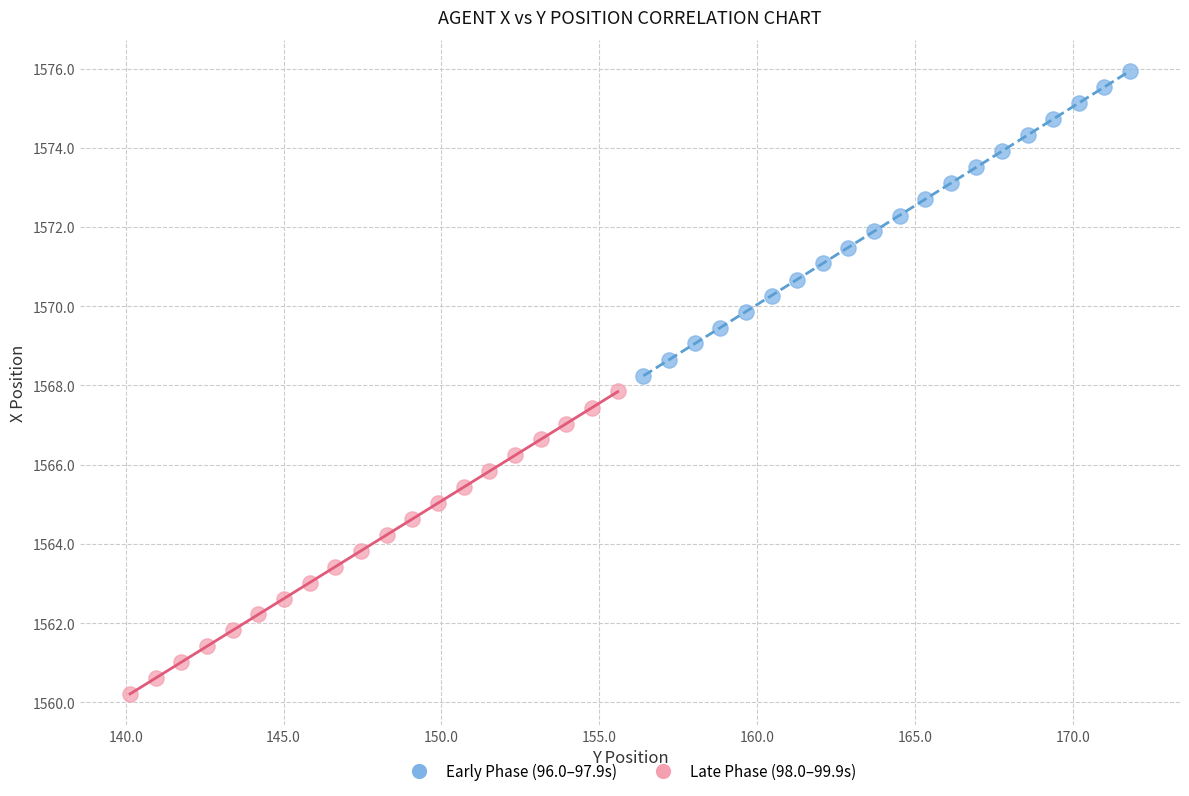

Which series has the widest spread of Y values?

Early Phase (96.0–97.9s)